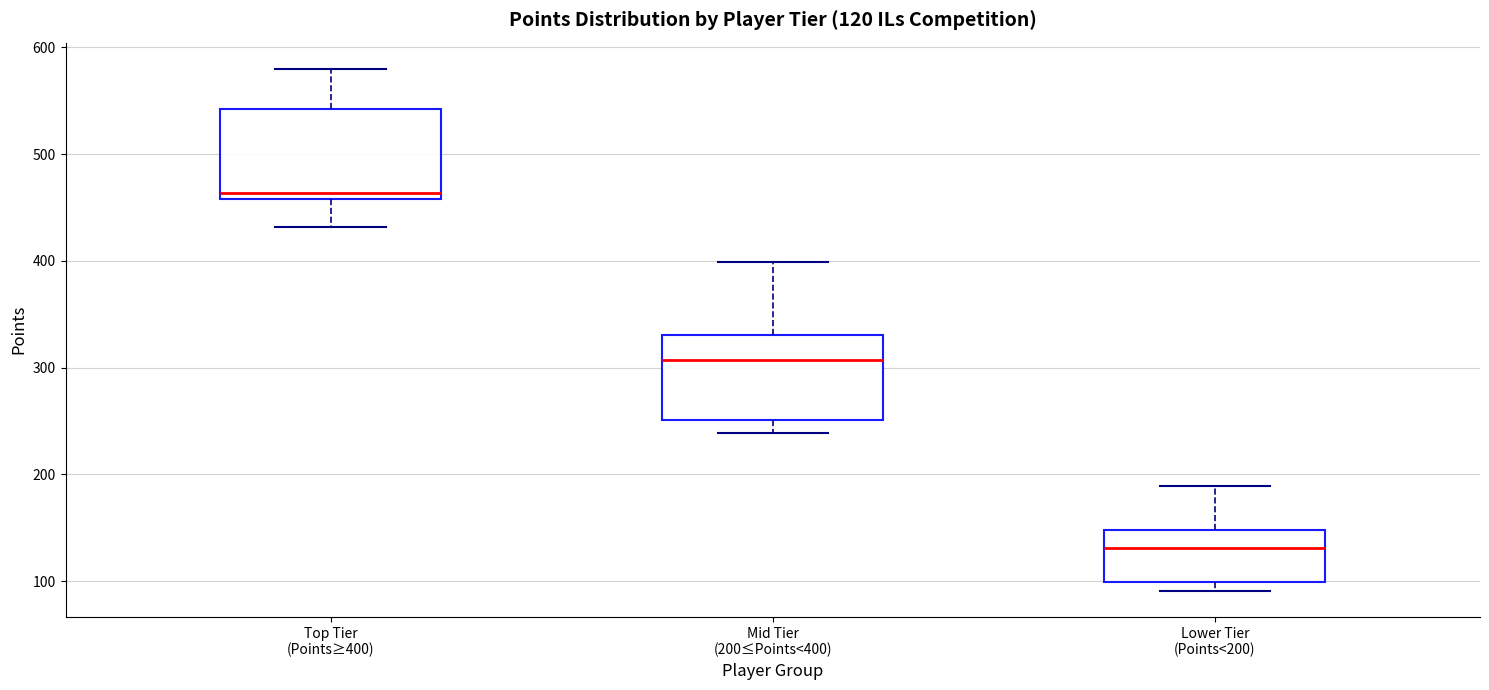

Which box's median line is the highest?

Top Tier (Points≥400)